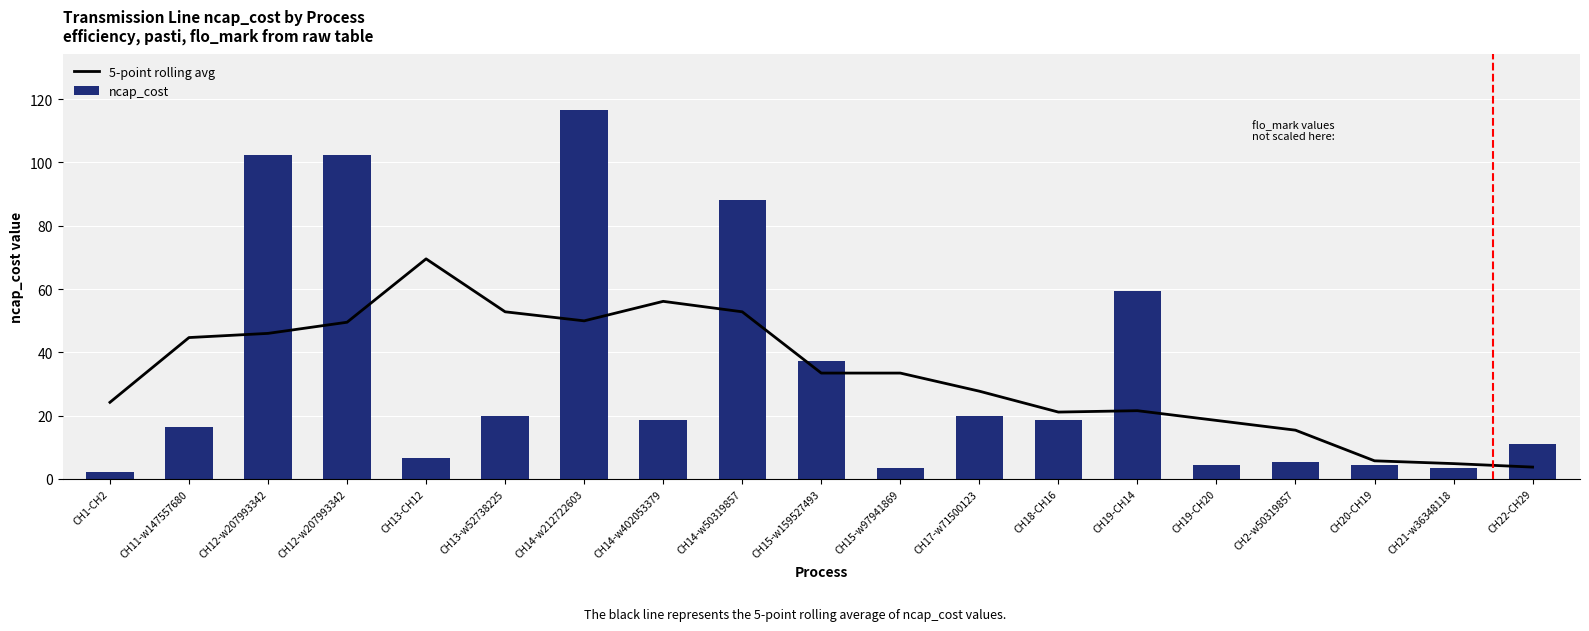

Reading left to right, extract all data points from this chart.

5-point rolling avg: 24.2	44.7	46.0	49.5	69.5	52.8	49.9	56.1	52.8	33.4	33.4	27.7	21.1	21.6	18.5	15.4	5.7	4.8	3.7
ncap_cost: 2.2	16.5	102.3	102.3	6.6	19.8	116.6	18.7	88.0	37.4	3.3	19.8	18.7	59.4	4.4	5.5	4.4	3.3	11.0